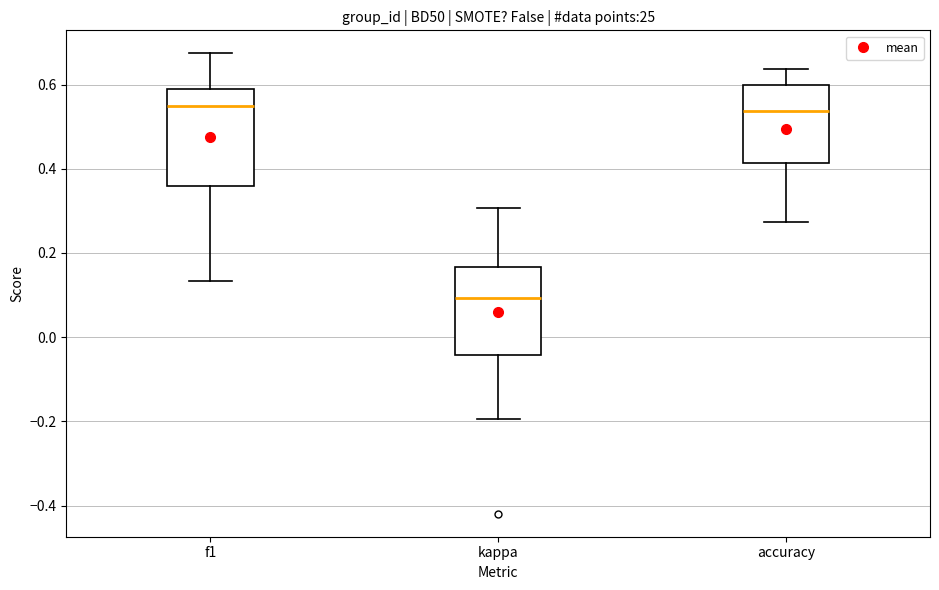

Which box has the lowest median line?

kappa